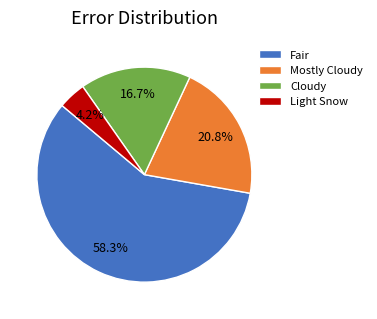

Which category has the smallest portion of the pie?

Light Snow